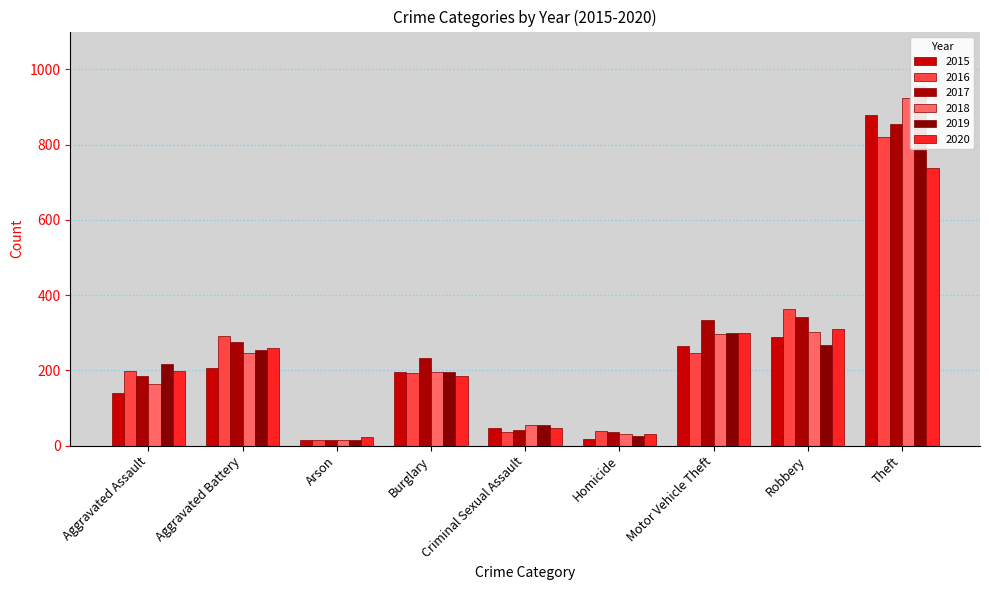

The 2015 series shows 13 at Criminal Sexual Assault. True or false?

False